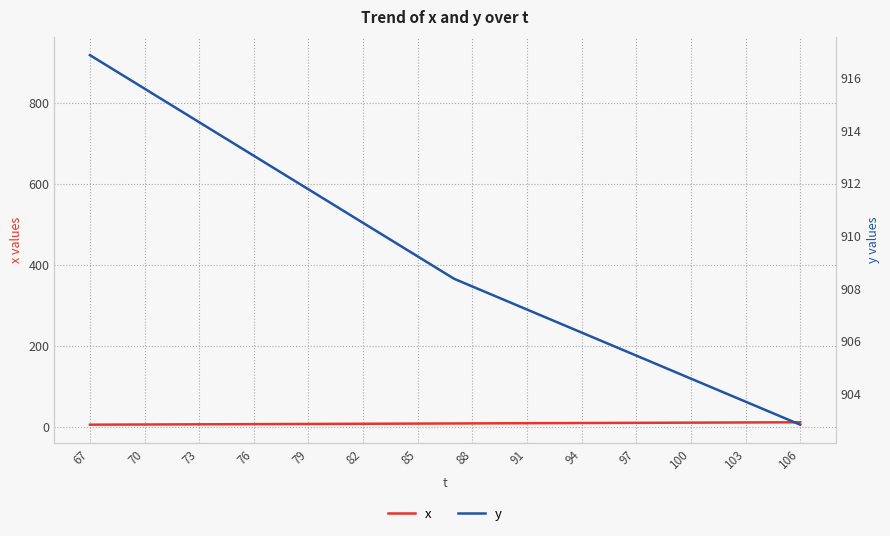

True or false: x has more than 2 points higher than both neighbors.

False